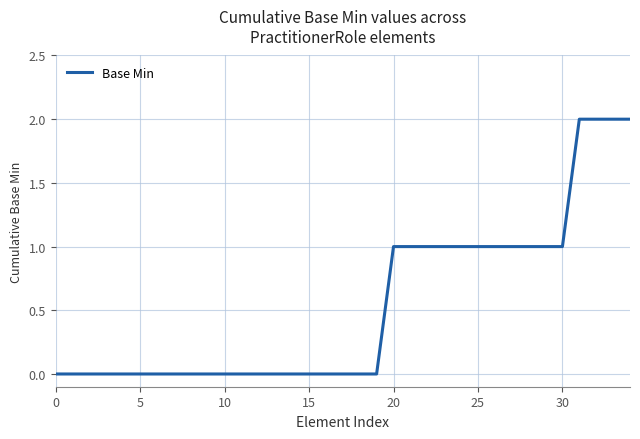

Is this an area chart (filled region under the line)?

No